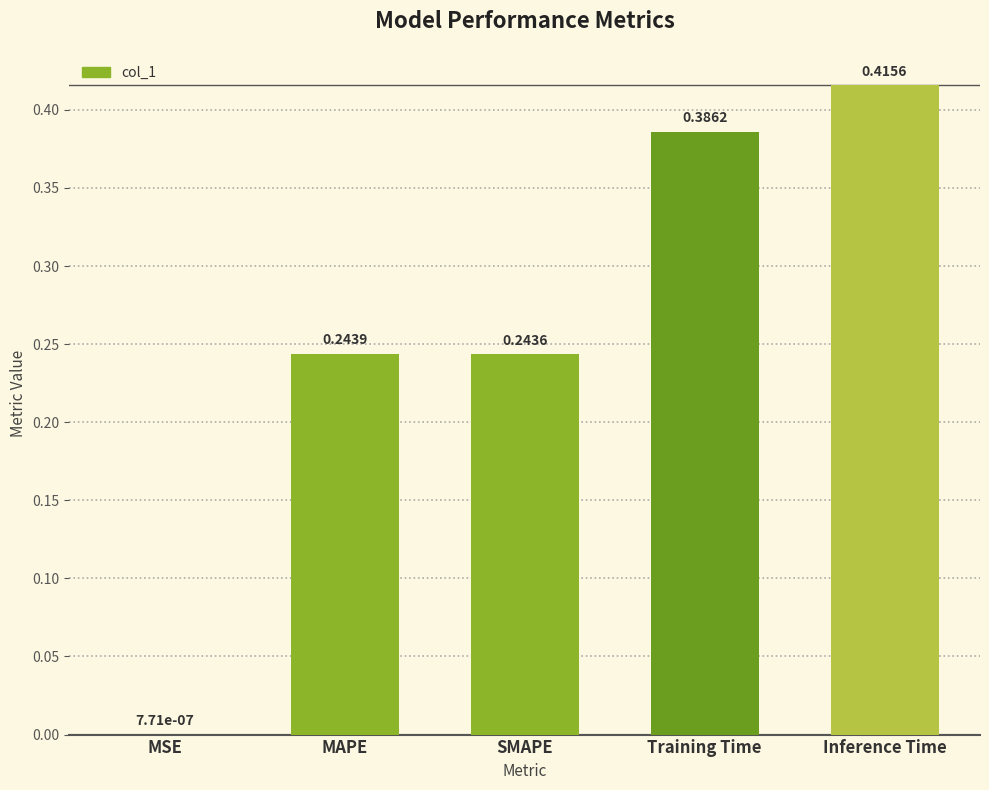

Which category has the highest value across all series?

Inference Time